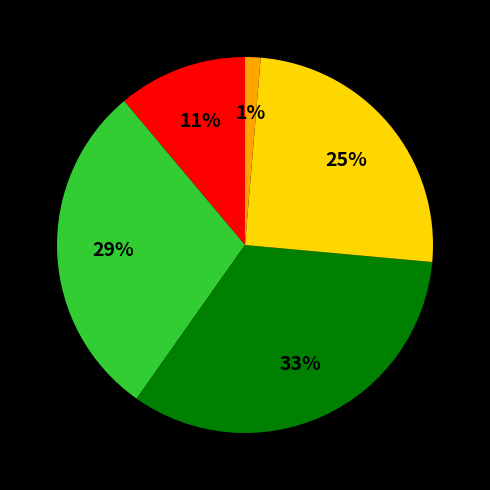

To the nearest percent, what is the difference between the largest and smallest slice percentages?

32%